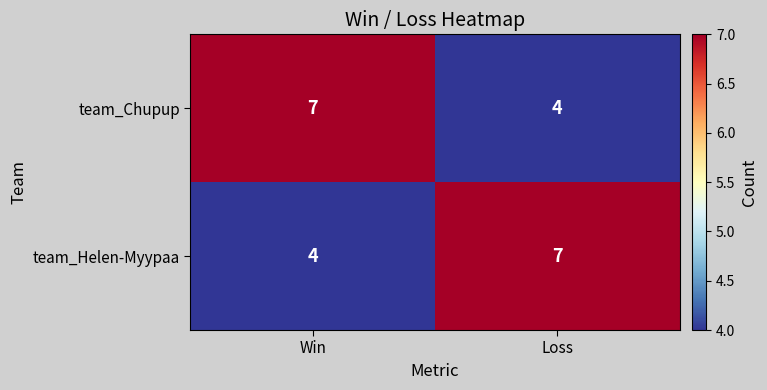

What is the total value across all series at Win?

11